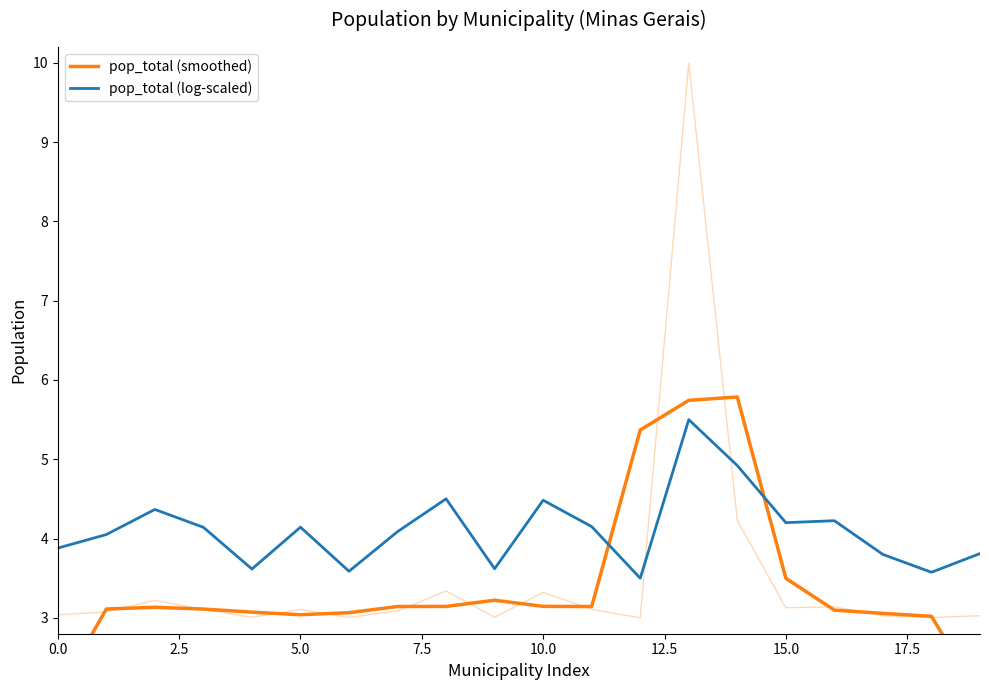

How many times do pop_total (smoothed) and pop_total (log-scaled) cross each other?

2